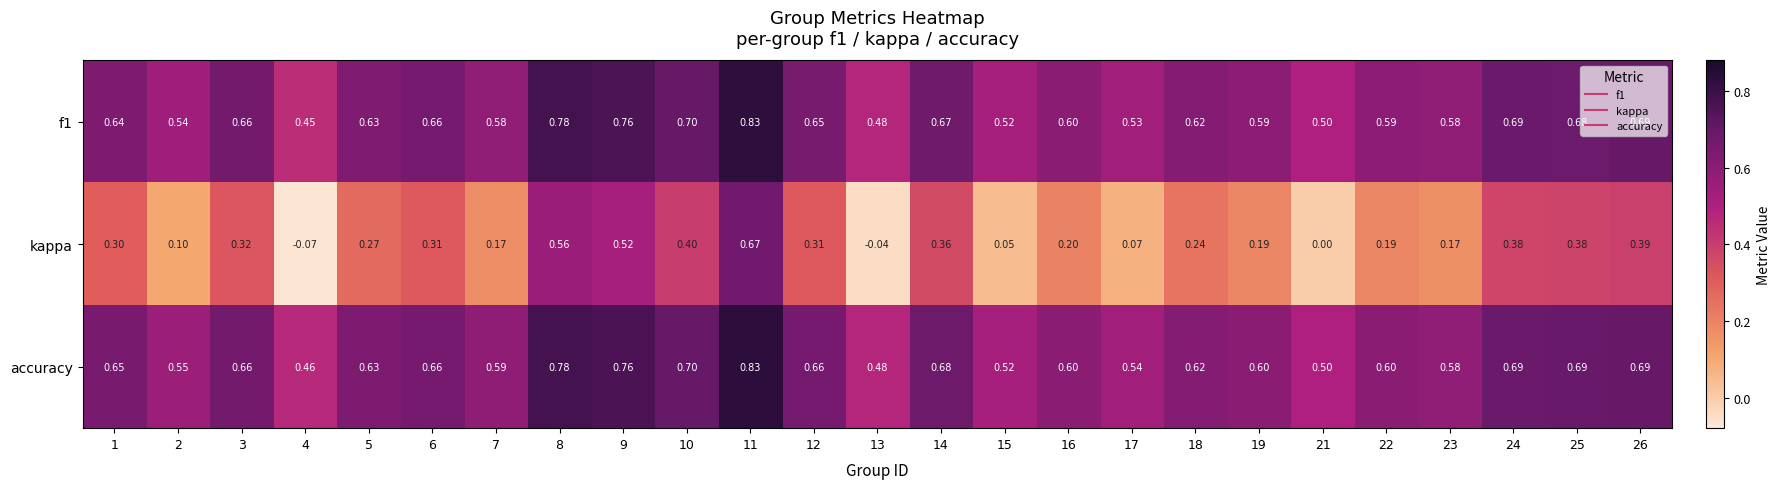

Is the value of accuracy at 1 greater than the value of f1 at 3?

No